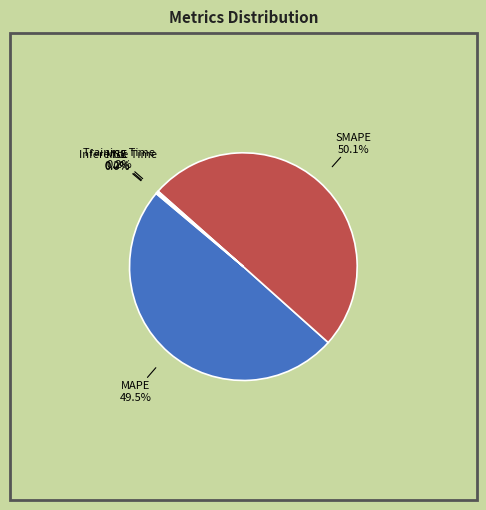

The MAPE slice represents 58% of the pie. True or false?

False